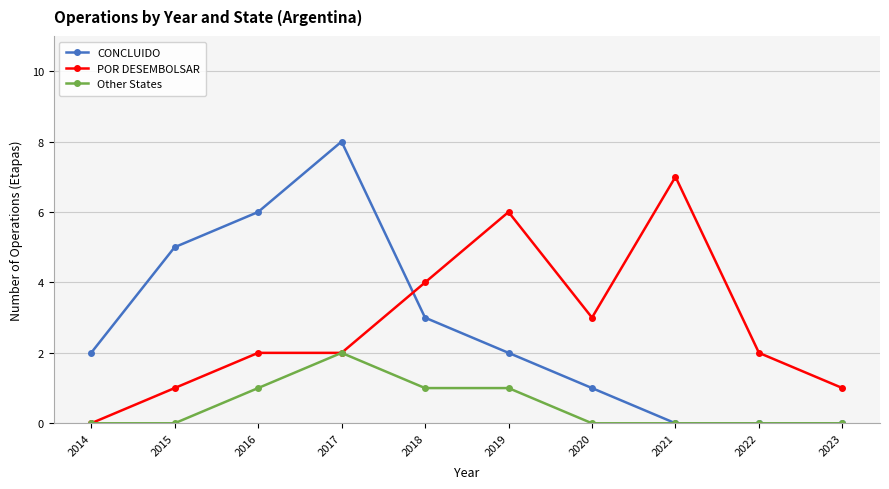

Which label corresponds to the largest value in the chart?

2017